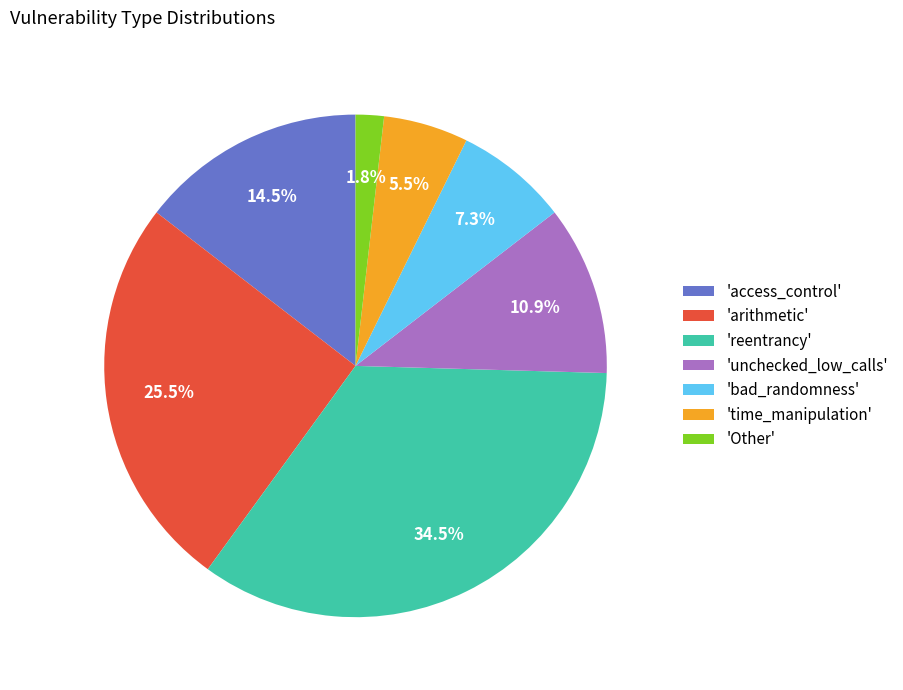

What is the ratio of the value at 'unchecked_low_calls' to the value at 'access_control'?

0.8